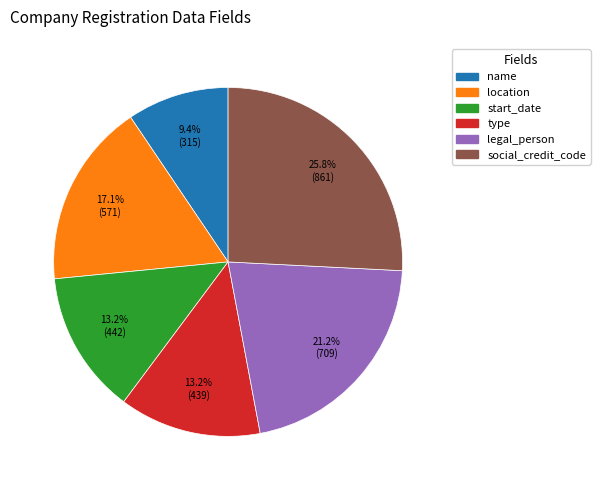

Is there any slice that represents more than half of the pie?

No